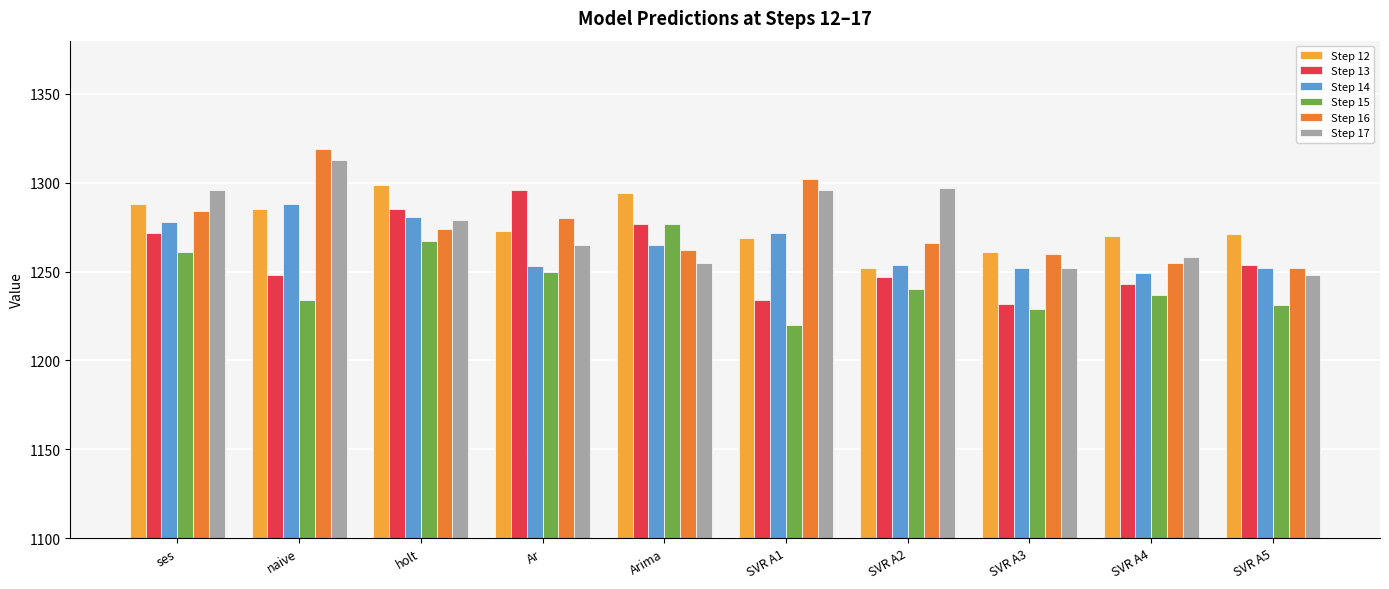

What is the maximum value for Step 13?

1296